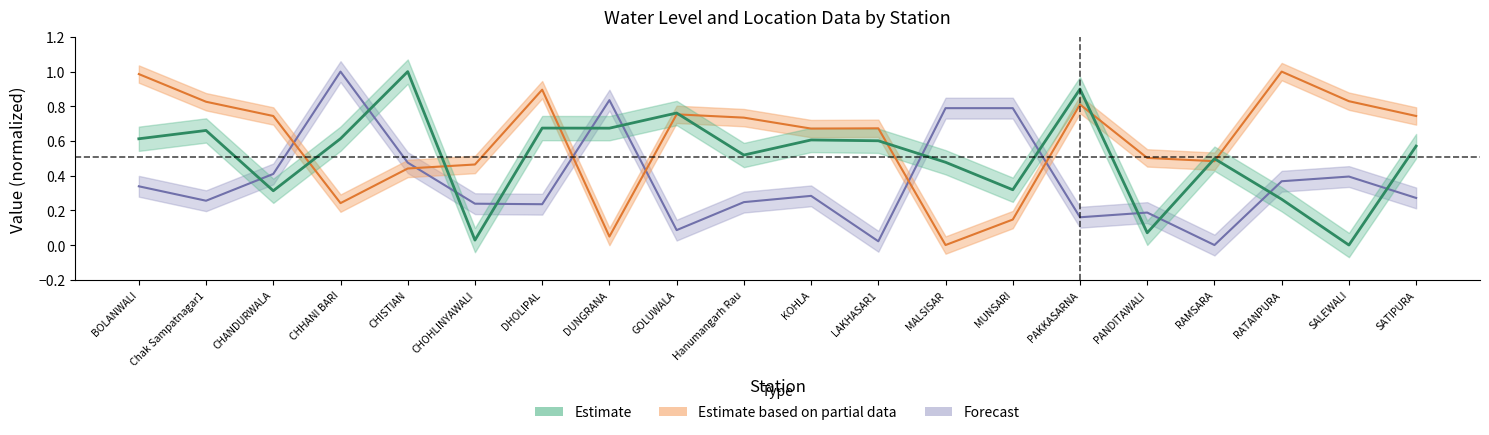

Which series has the largest range (max minus min)?

Estimate